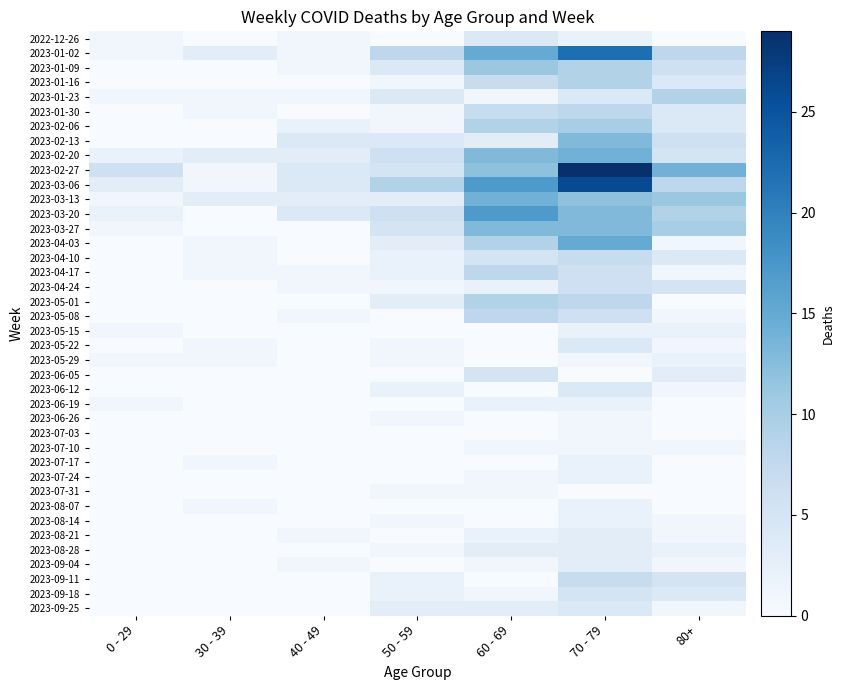

Between 40 - 49 and 30 - 39, which is larger?

40 - 49